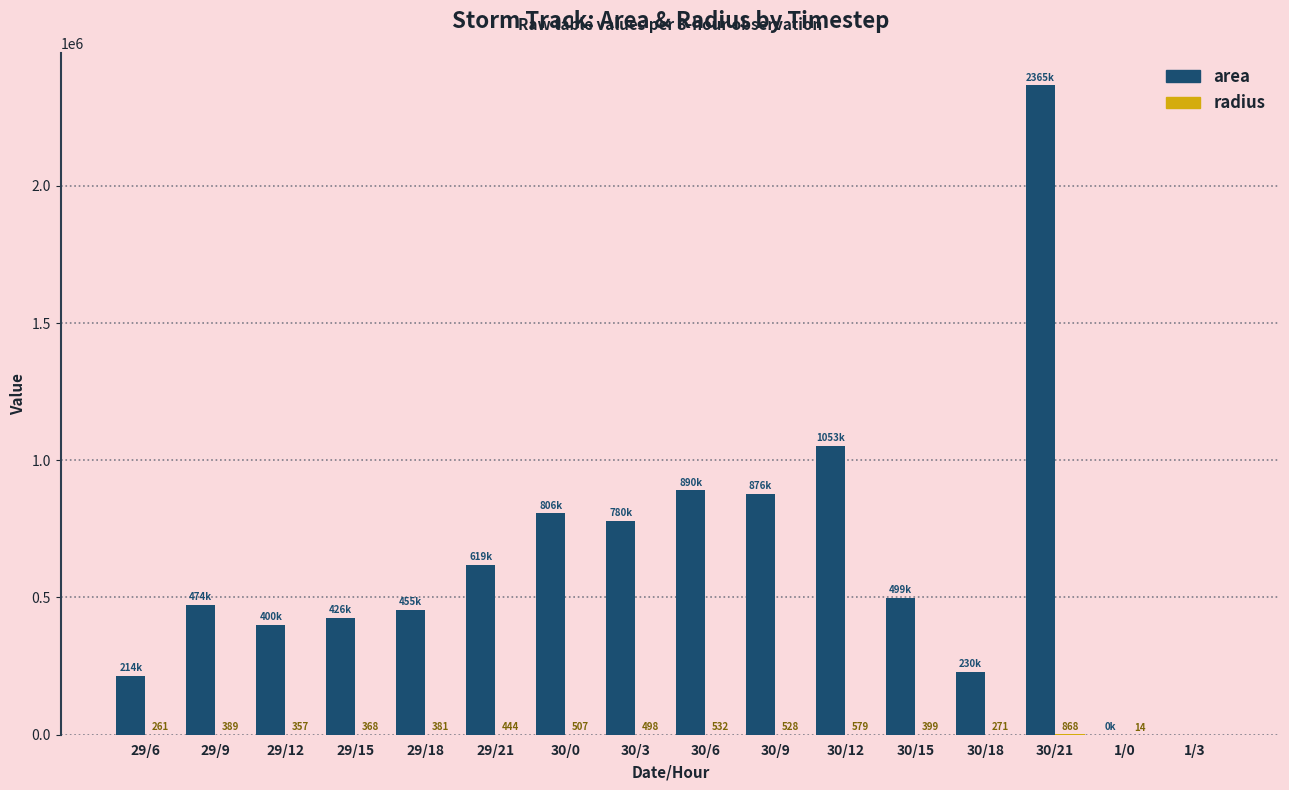

The area series shows 417488.9 at 30/0. True or false?

False